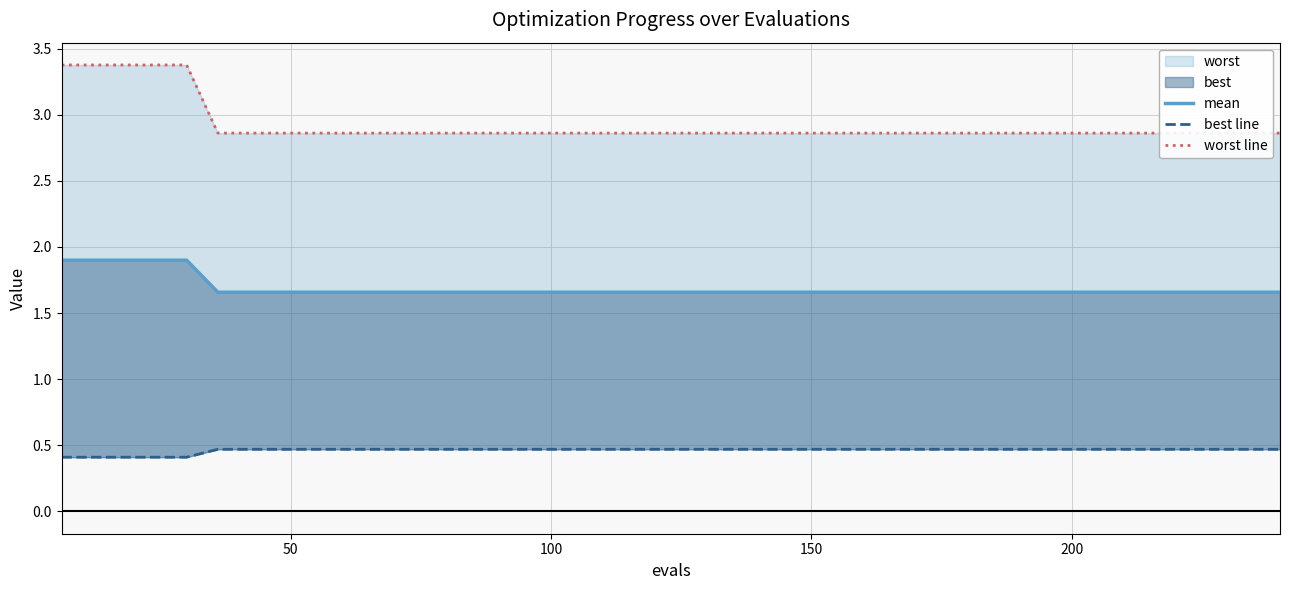

True or false: best line and mean intersect in this chart.

False